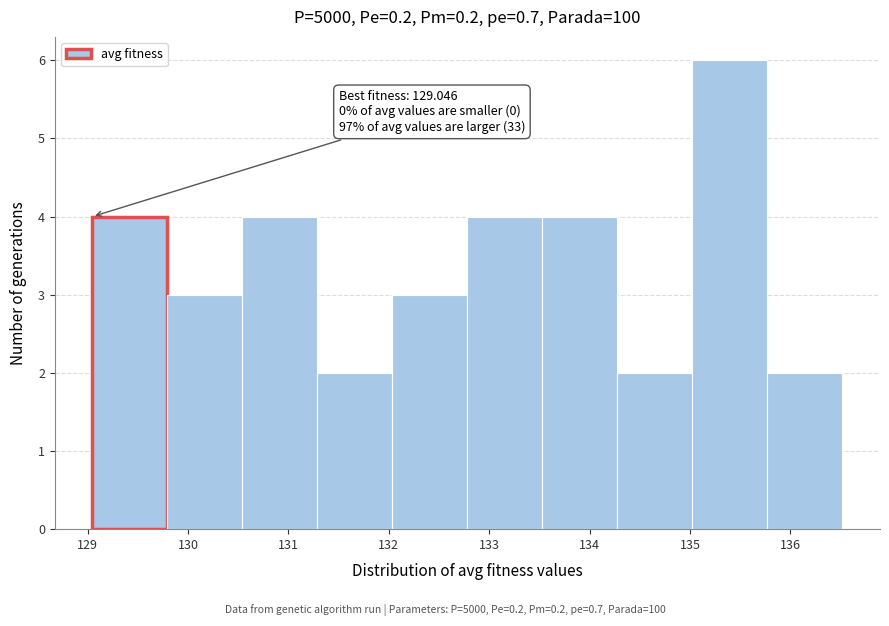

Which range on the x-axis has the tallest bar?

135.0 to 135.8